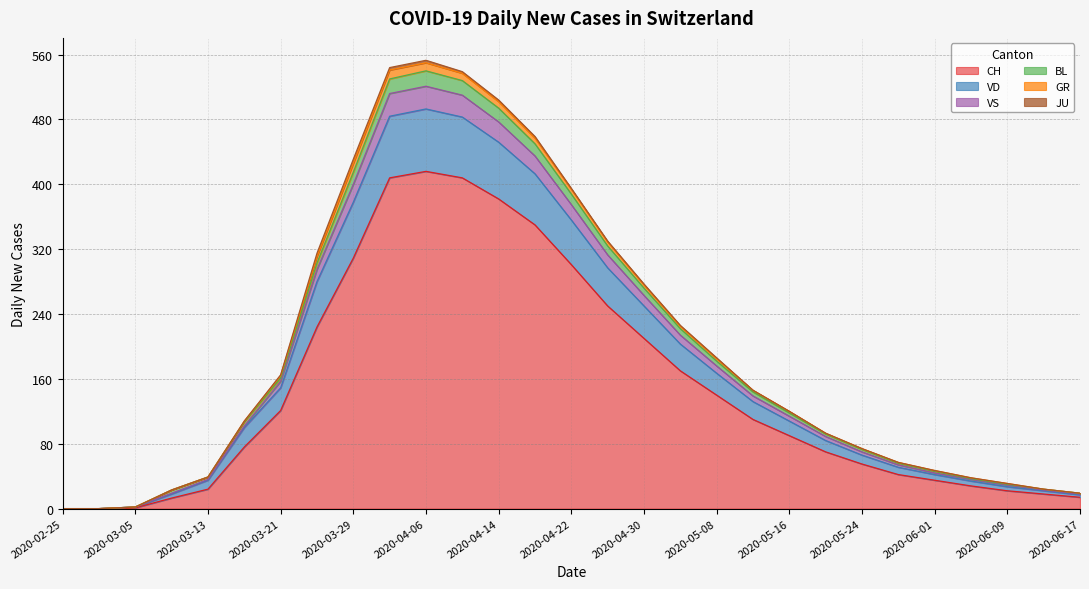

Does the chart display data point markers on the line(s)?

No